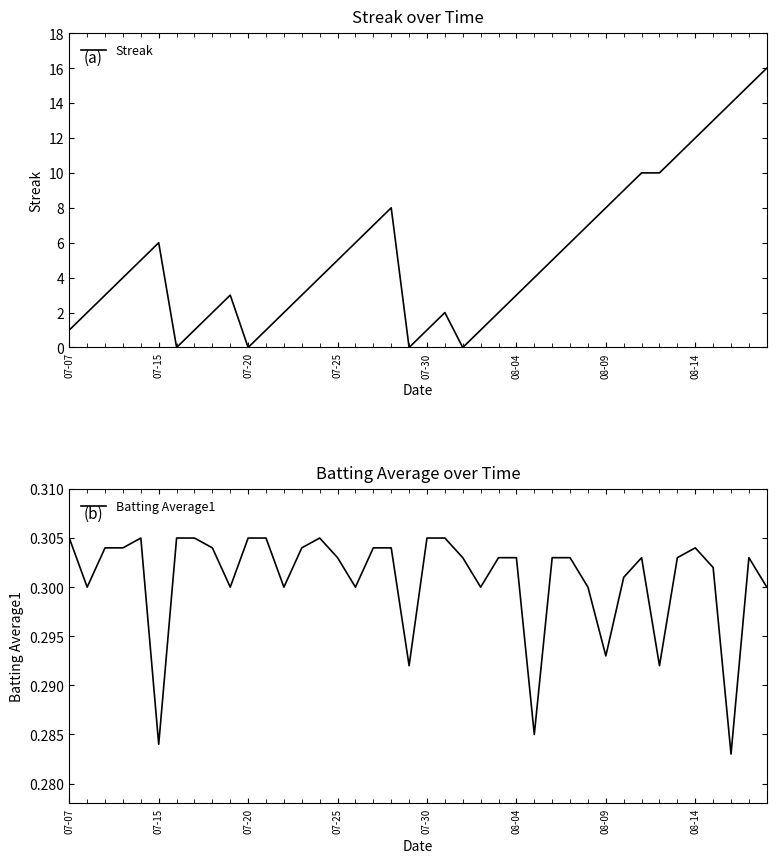

Does the chart have visible grid lines?

No